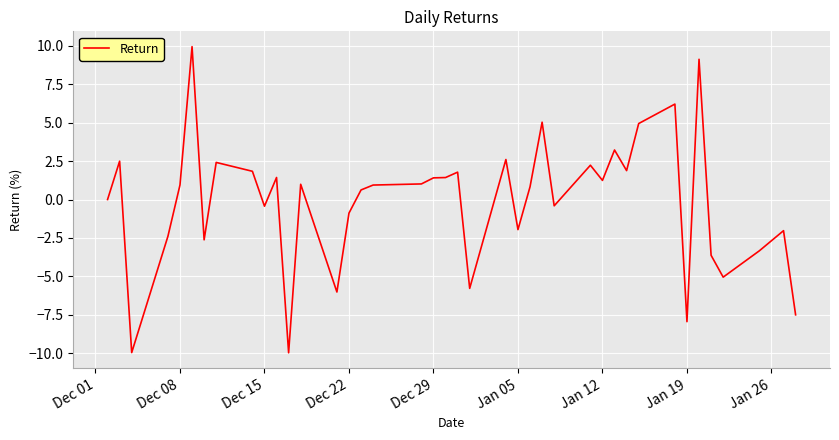

What is the maximum value shown in the chart?

9.9